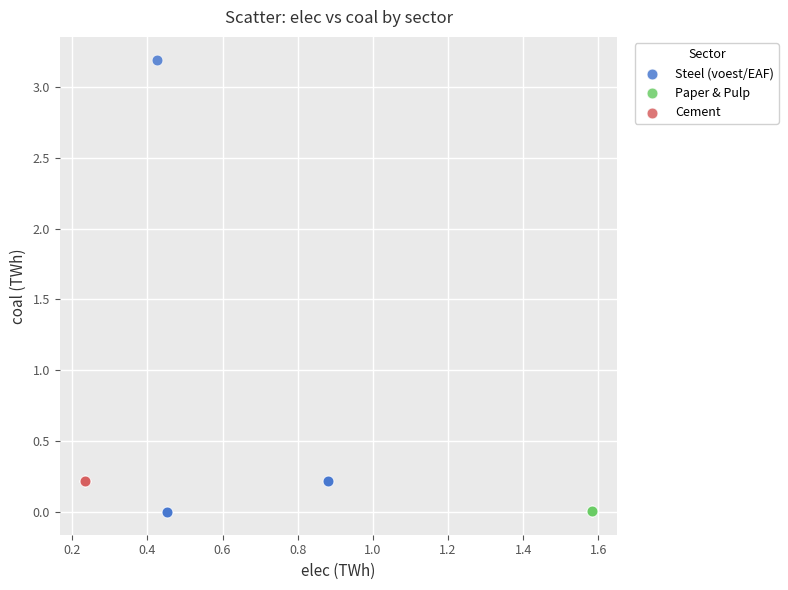

Which series reaches the maximum Y coordinate?

Steel (voest/EAF)